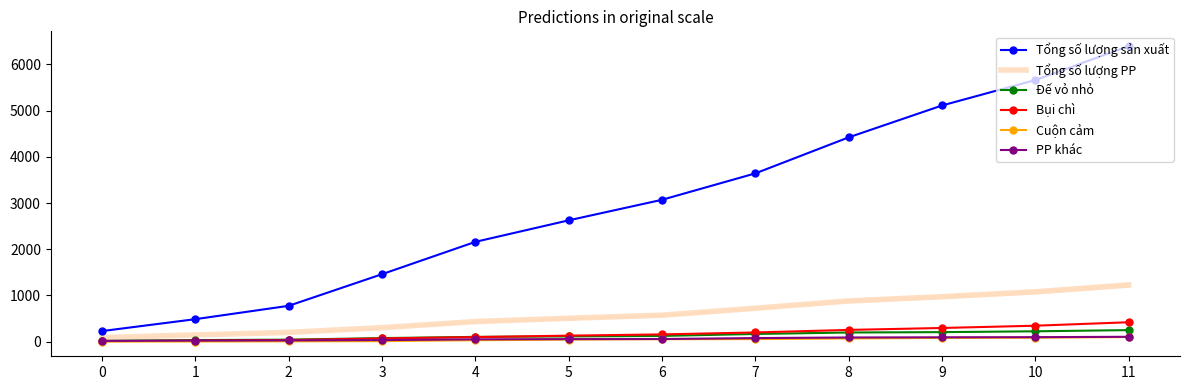

True or false: Cuộn cảm and Tổng số lượng PP cross at least once.

False